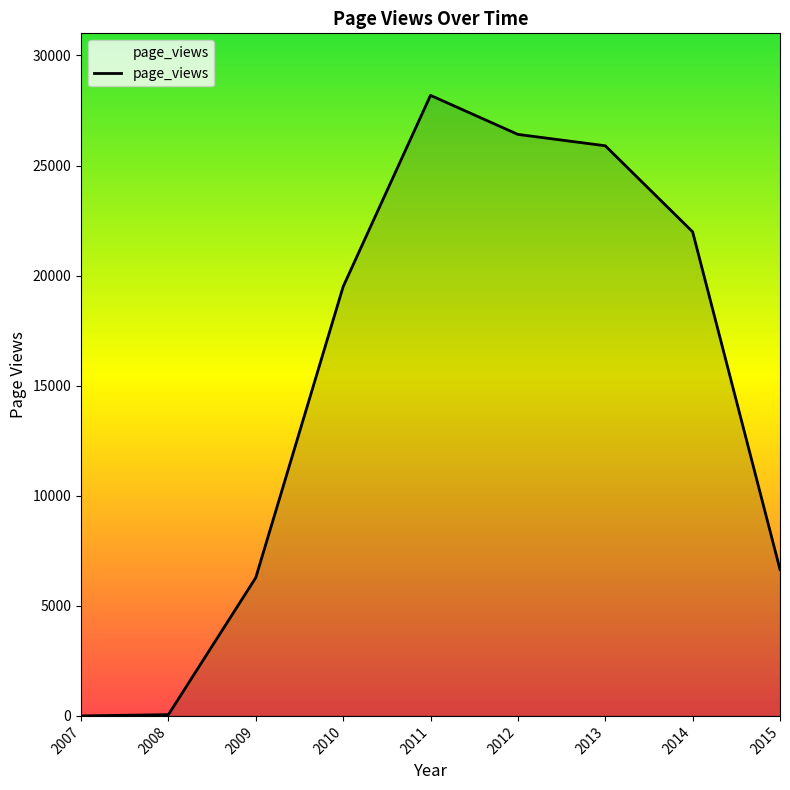

How many values are below 19496?

4